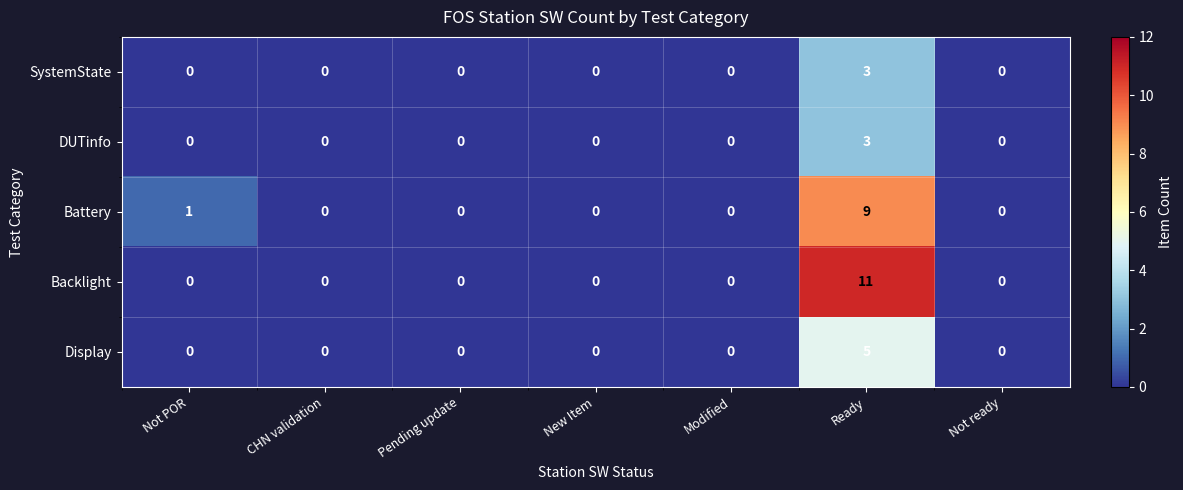

What is the difference between the maximum and minimum values in the Display series?

5